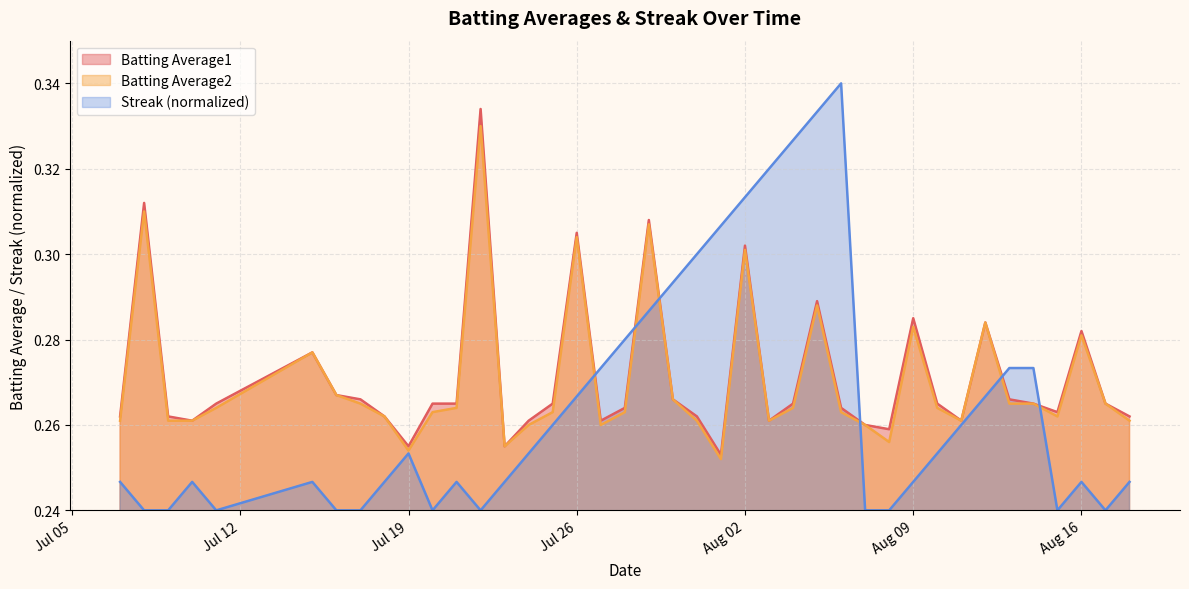

Does the chart display data point markers on the line(s)?

No